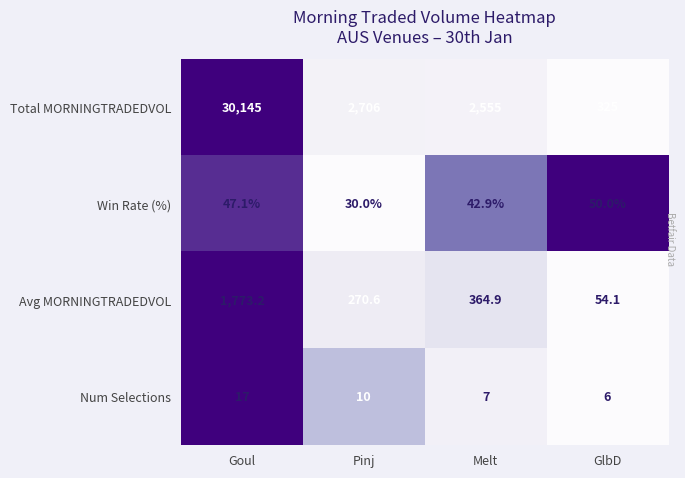

The Num Selections series shows 6.0 at GlbD. True or false?

True